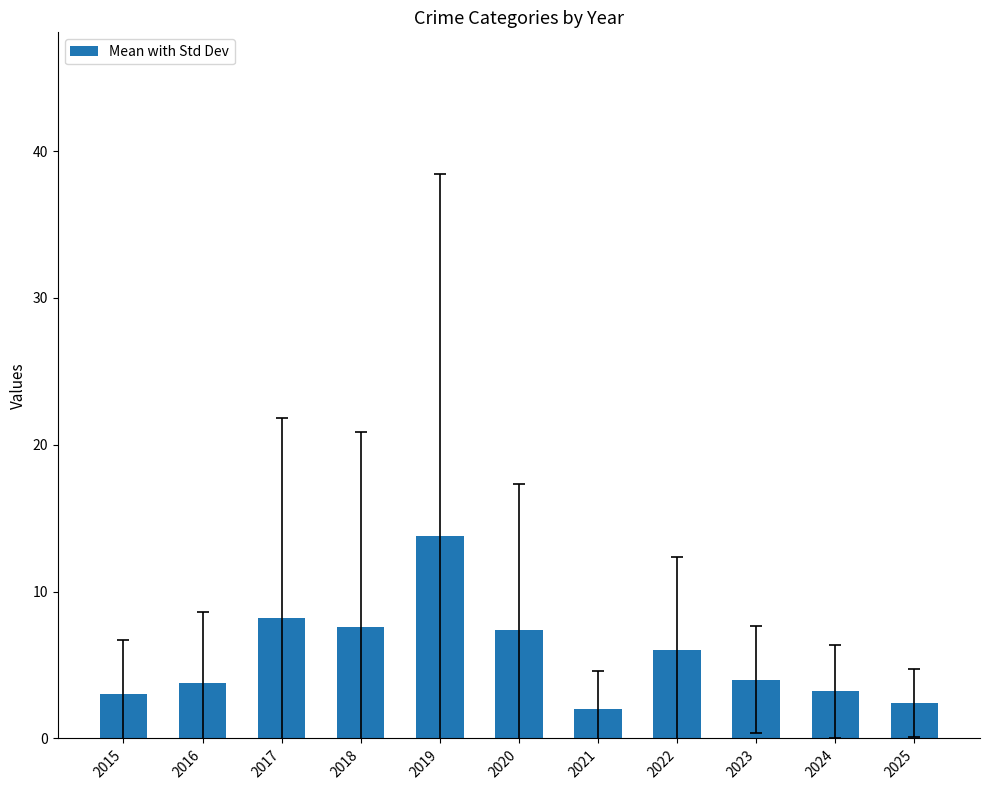

Reading left to right, list all the values displayed in this chart.

3.0	3.8	8.2	7.6	13.8	7.4	2.0	6.0	4.0	3.2	2.4